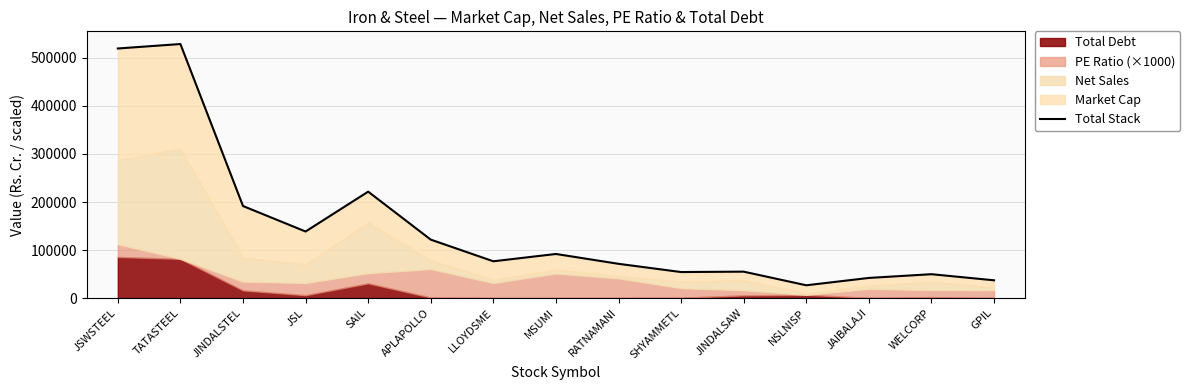

What is the difference between the second highest and second lowest values?

482795.0